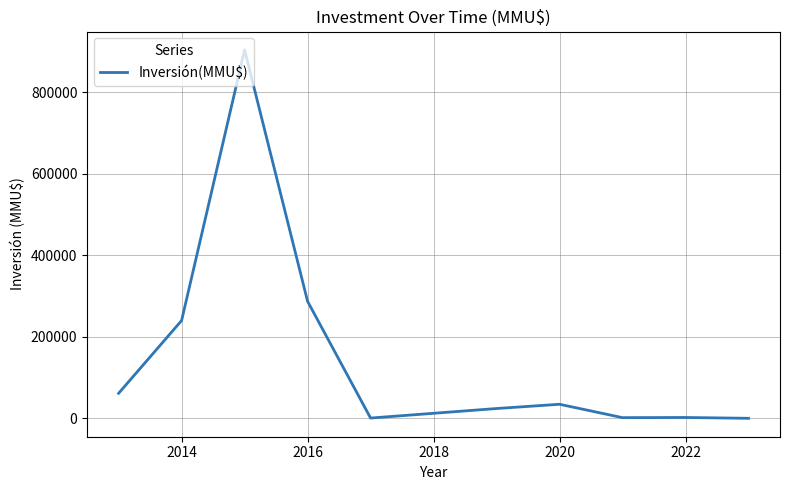

What is the greatest value displayed?

904218.0